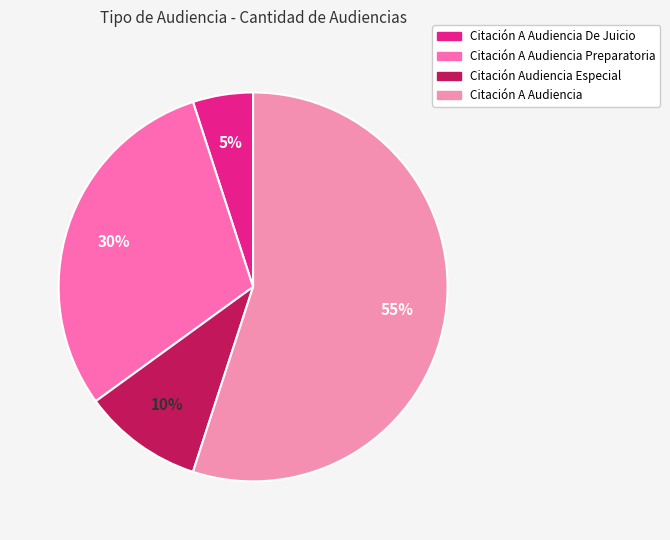

Count the number of slices in the pie.

4